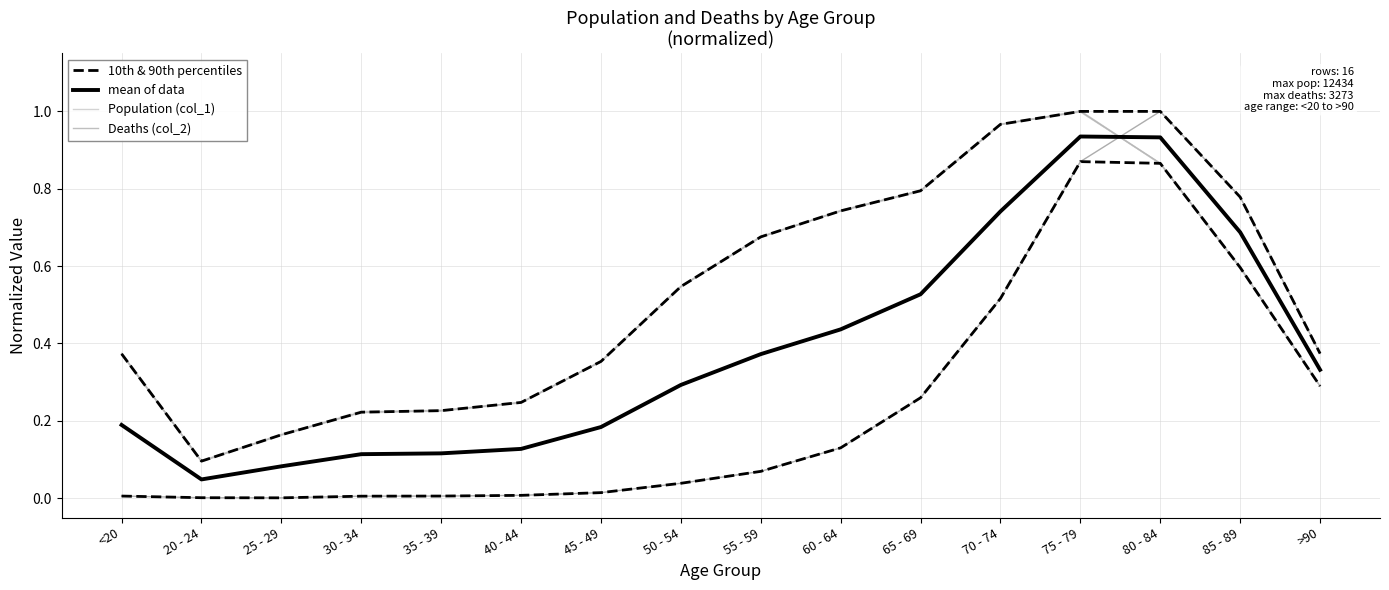

Is it true that 10th & 90th percentiles equals 1.2 at 60 - 64?

False